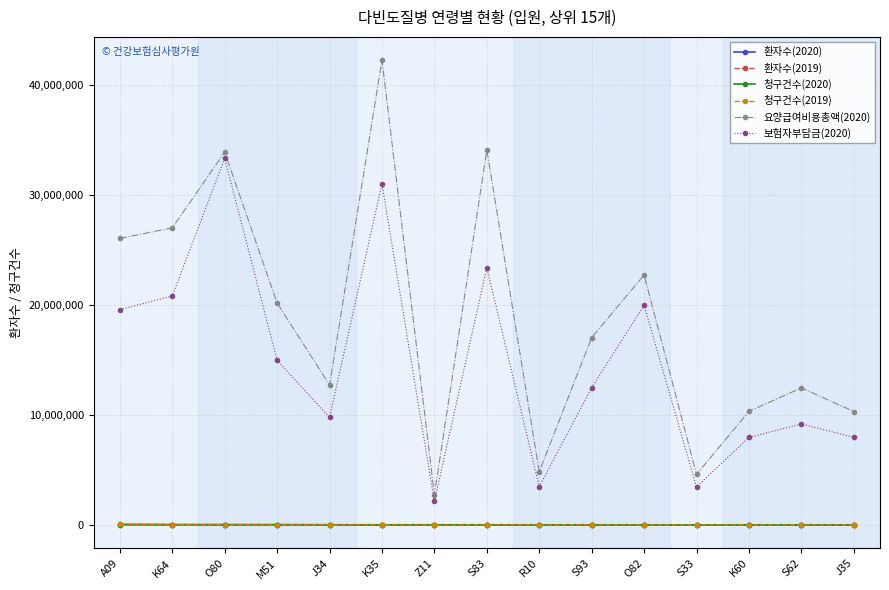

The value of 보험자부담금(2020) at R10 is 5544355. True or false?

False